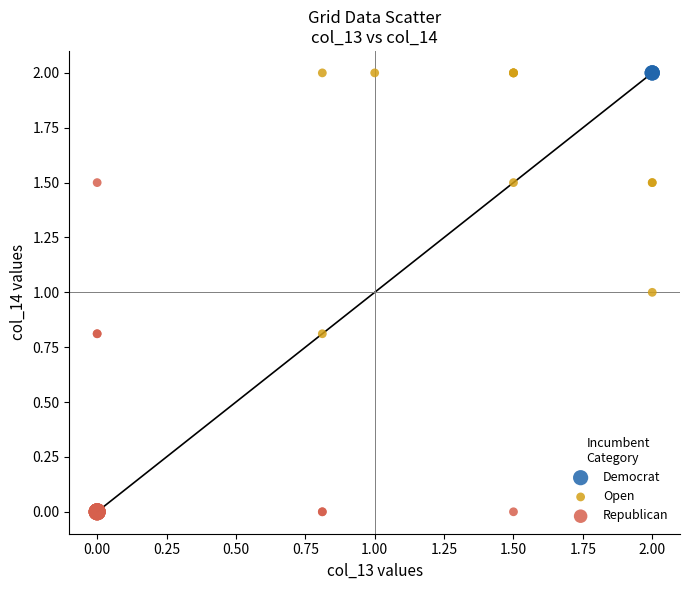

Which series contains the lowest Y value?

Republican